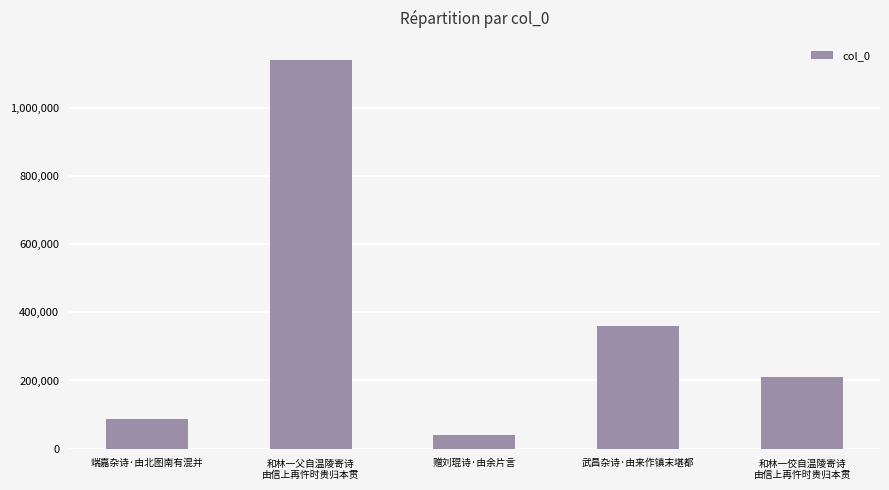

What is the value of the 2nd bar from the left?

1139360